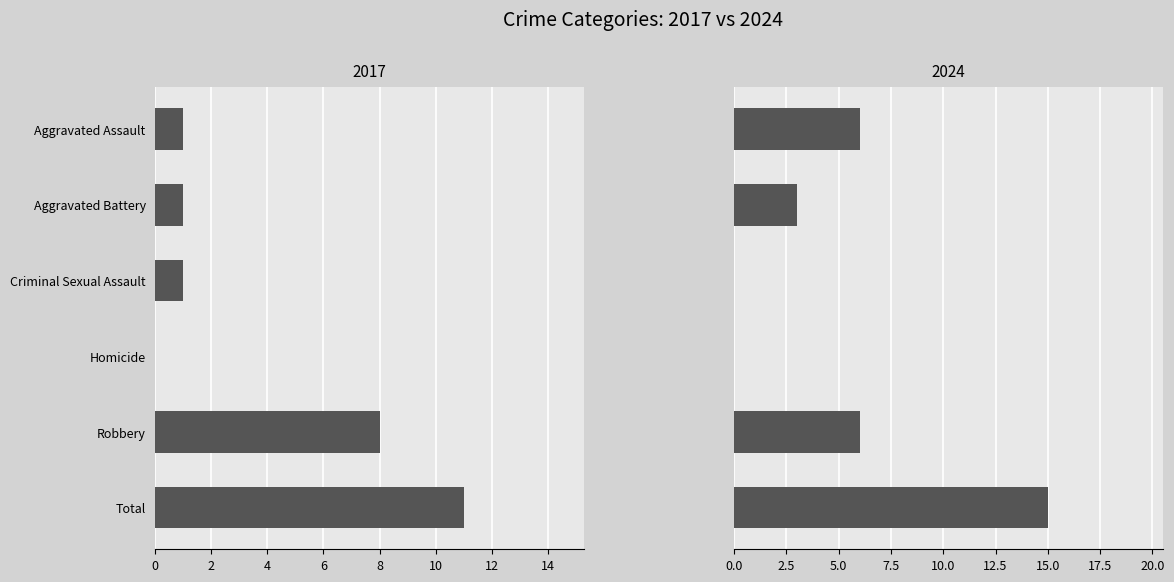

At which label is 2024 closest to 7?

Aggravated Assault